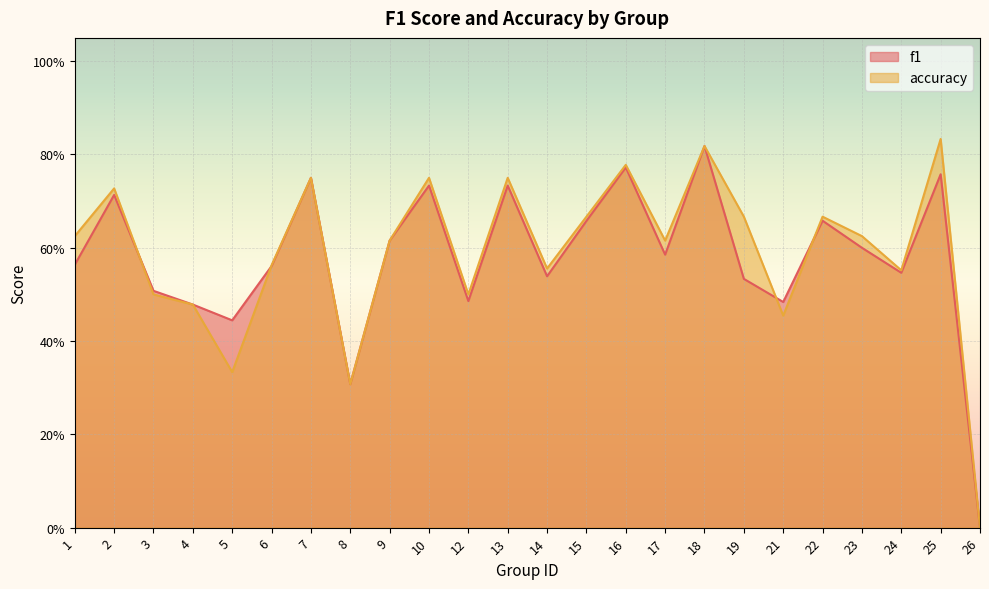

What is the value of the accuracy point at the 17th from the left?

0.8